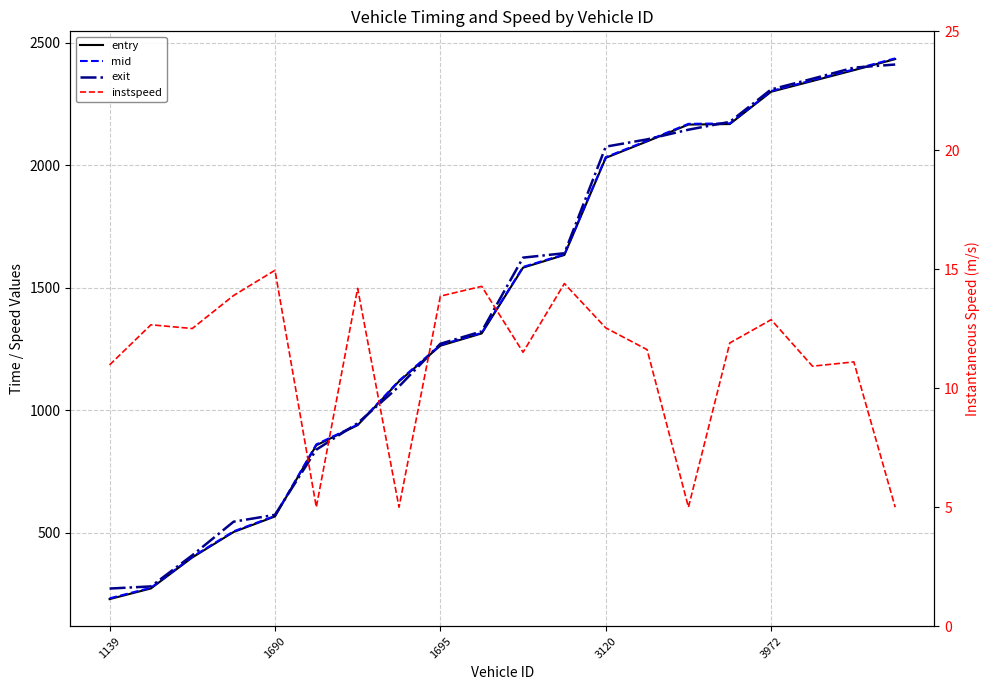

Which series changed the most between 14 and 17?

exit